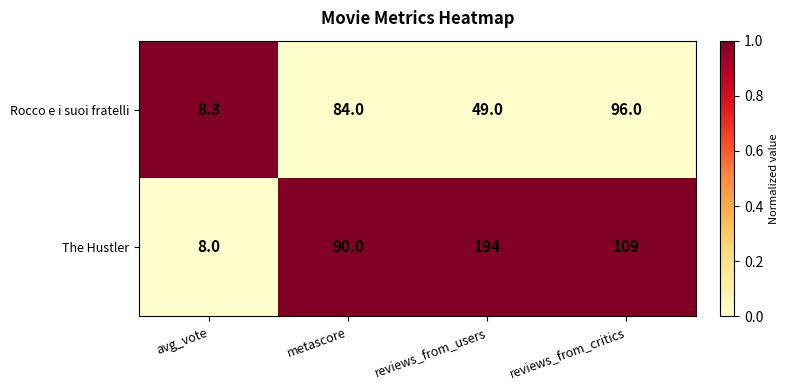

Which series has the largest total across all categories?

The Hustler